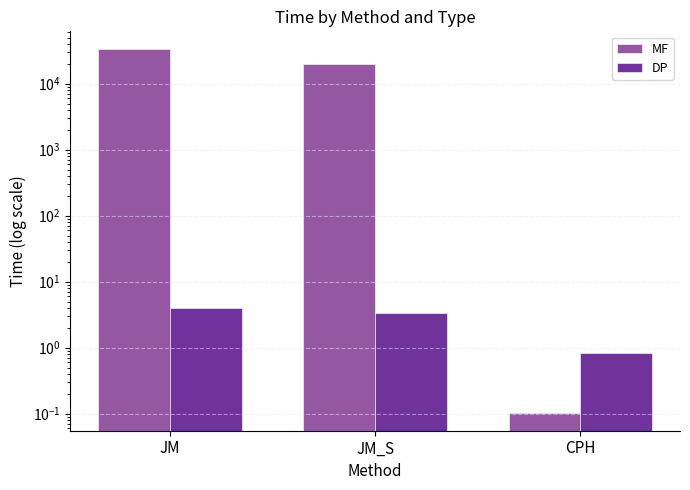

What is the difference between the second highest and minimum values in the DP series?

2.6